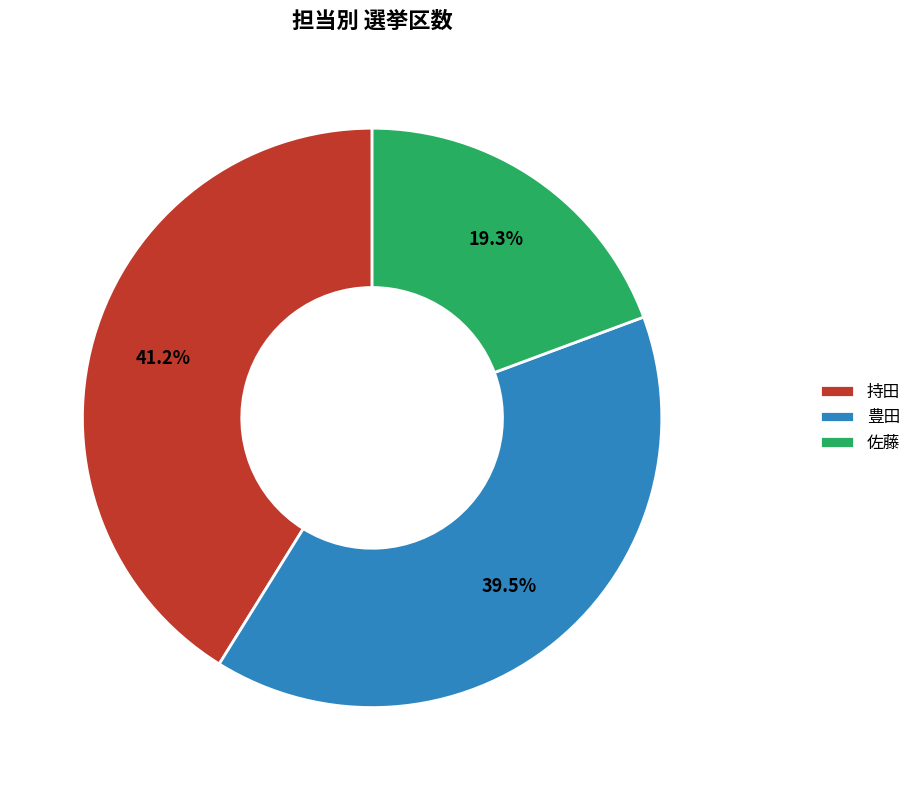

Is there any slice that represents more than half of the pie?

No